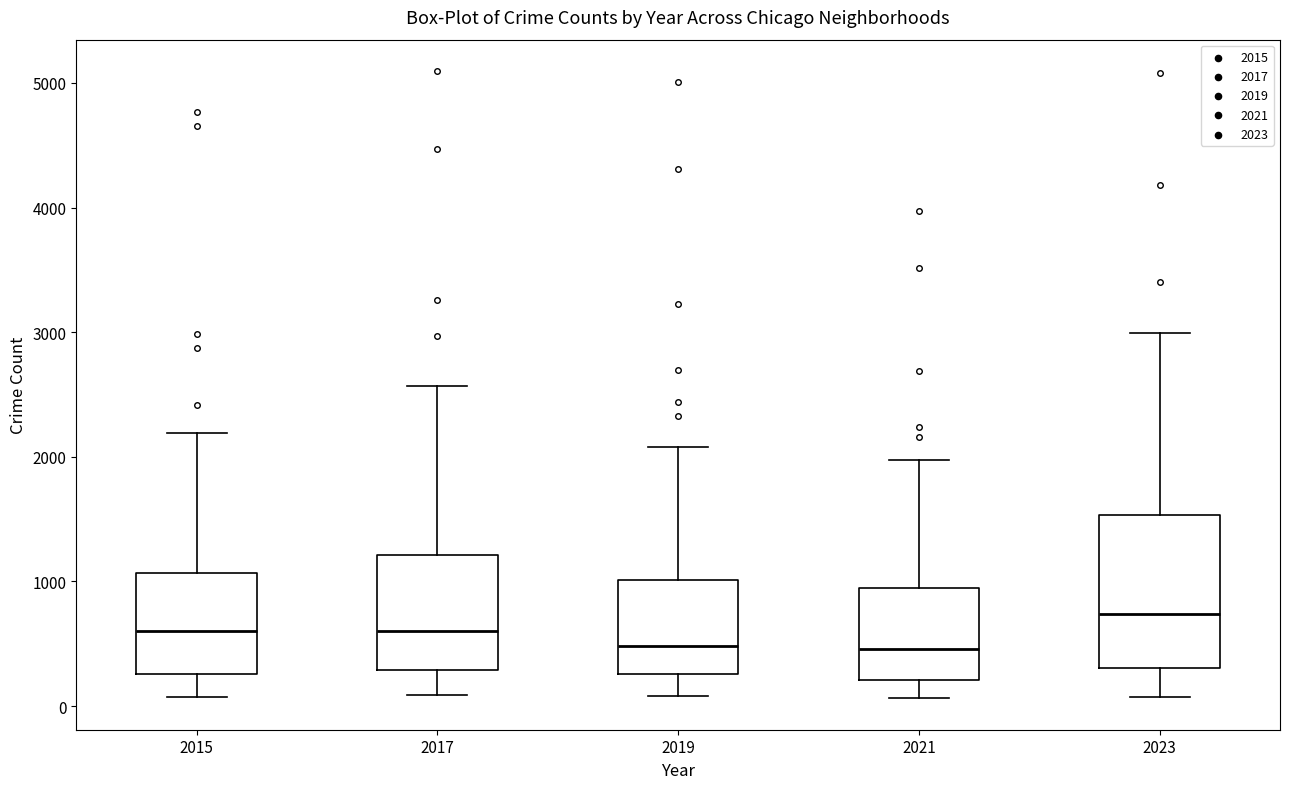

Where is the lower edge of the box at x = 2015 on the y-axis? The values are not printed on the chart, so give them approximately, as read against the axis.

300